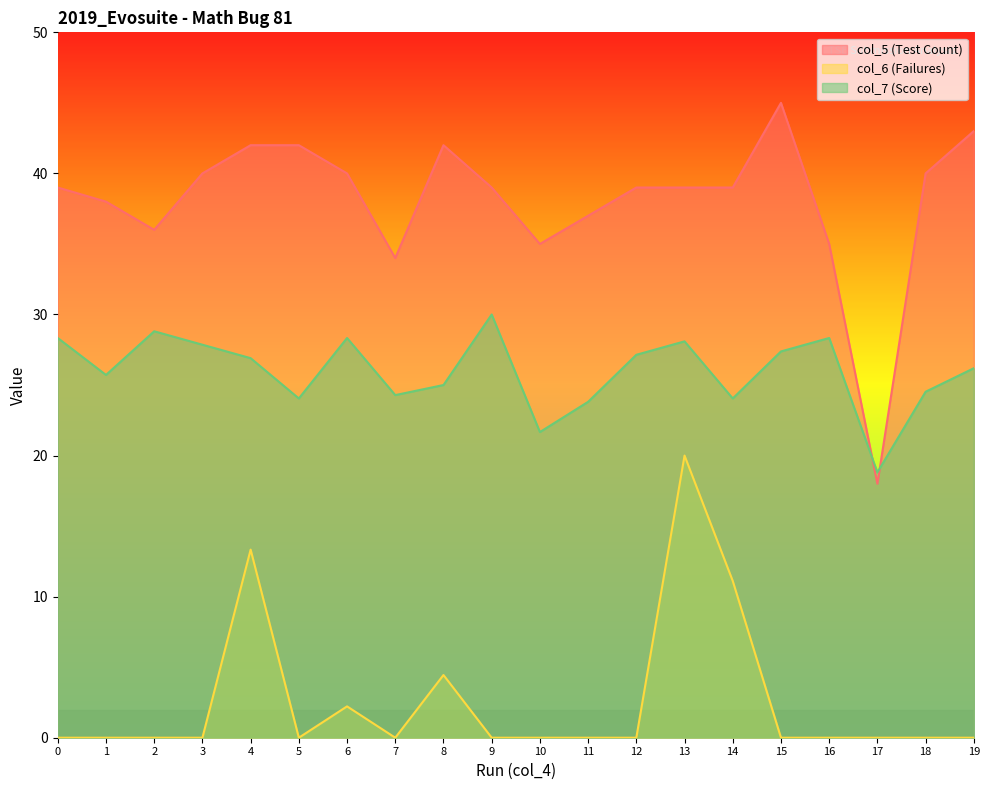

List the series in order of their overall mean, highest first.

col_5 (Test Count), col_7 (Score), col_6 (Failures)